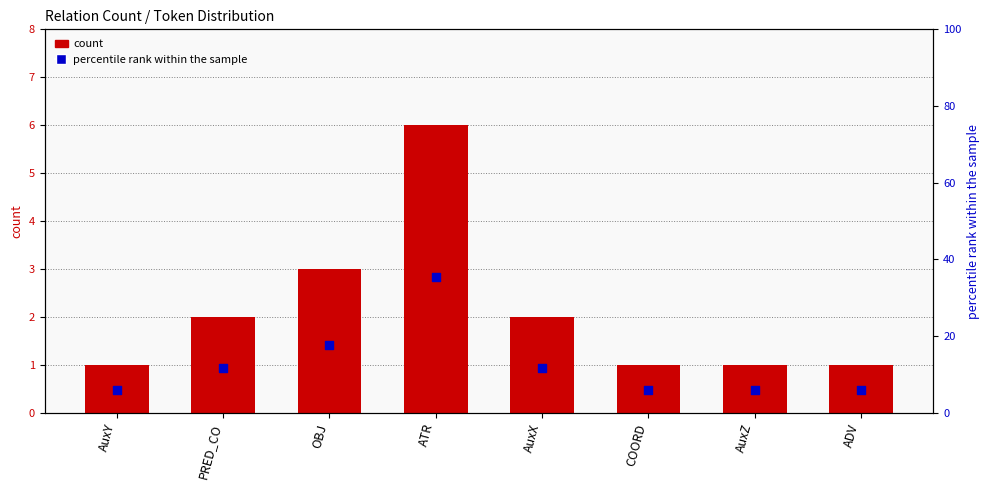

Is the value of percentile rank within the sample at COORD greater than the value of count at AuxY?

Yes